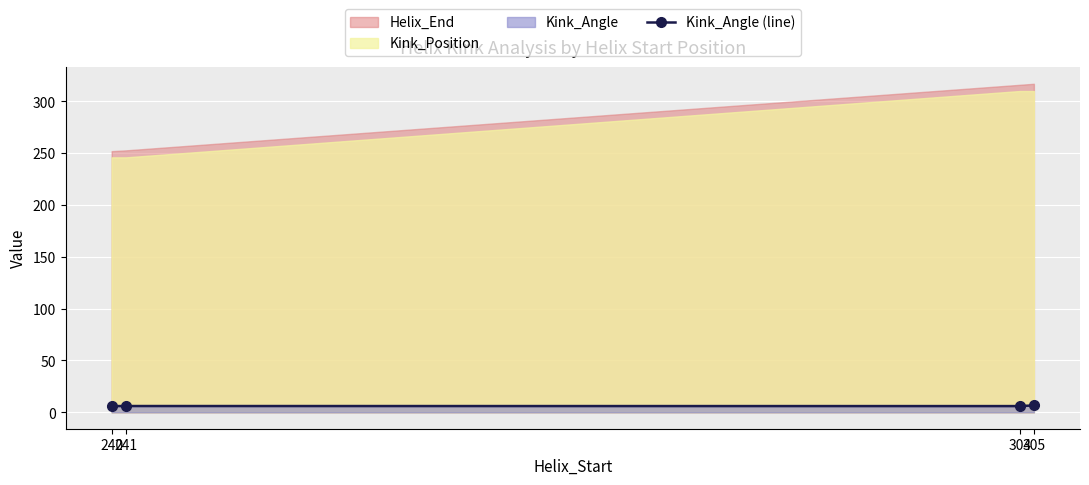

True or false: the data shows 4.2 at 304.

False